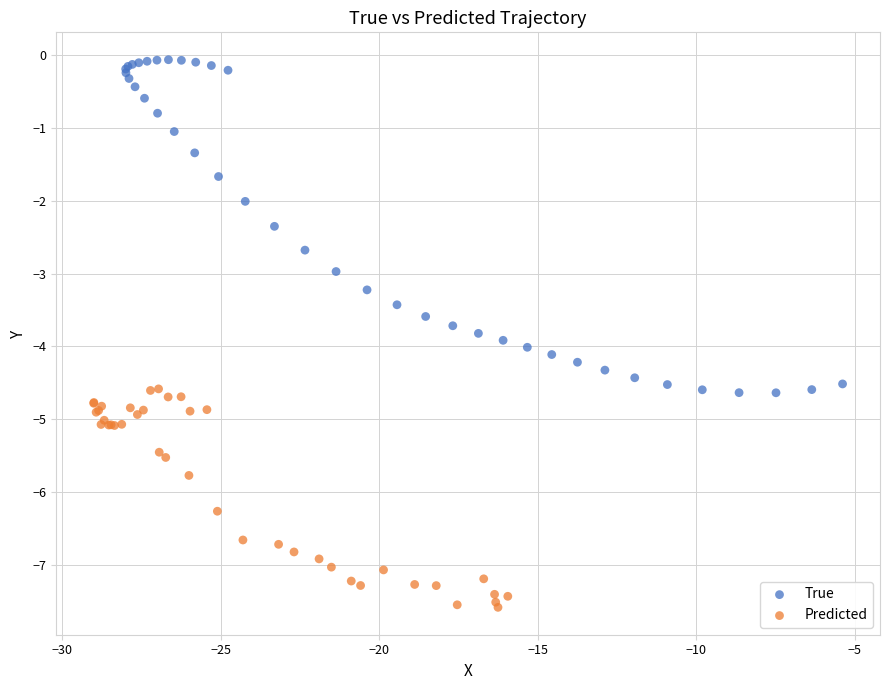

Which series contains the lowest Y value?

Predicted